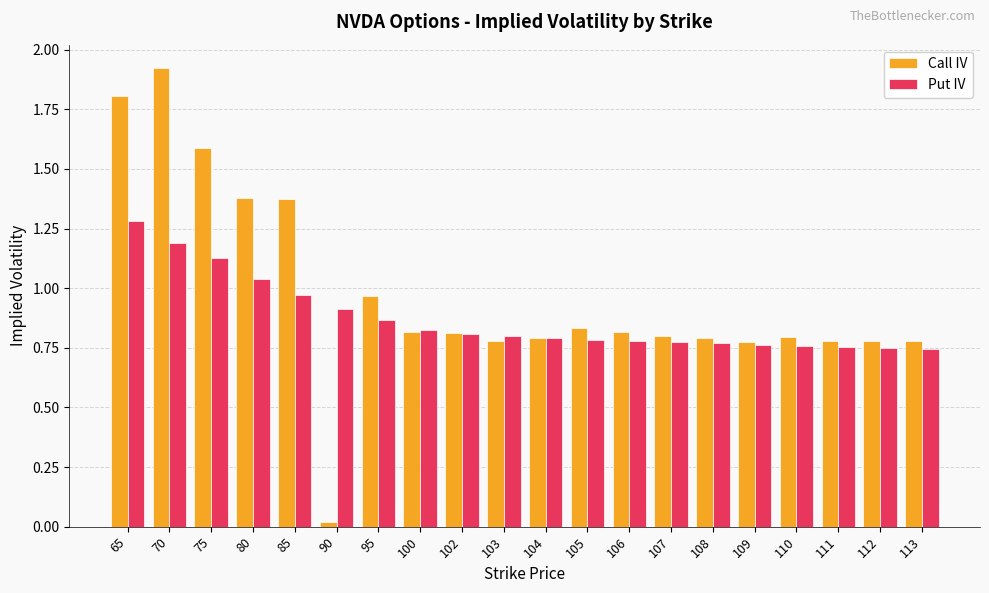

Which series changed the most between 106 and 108?

Call IV